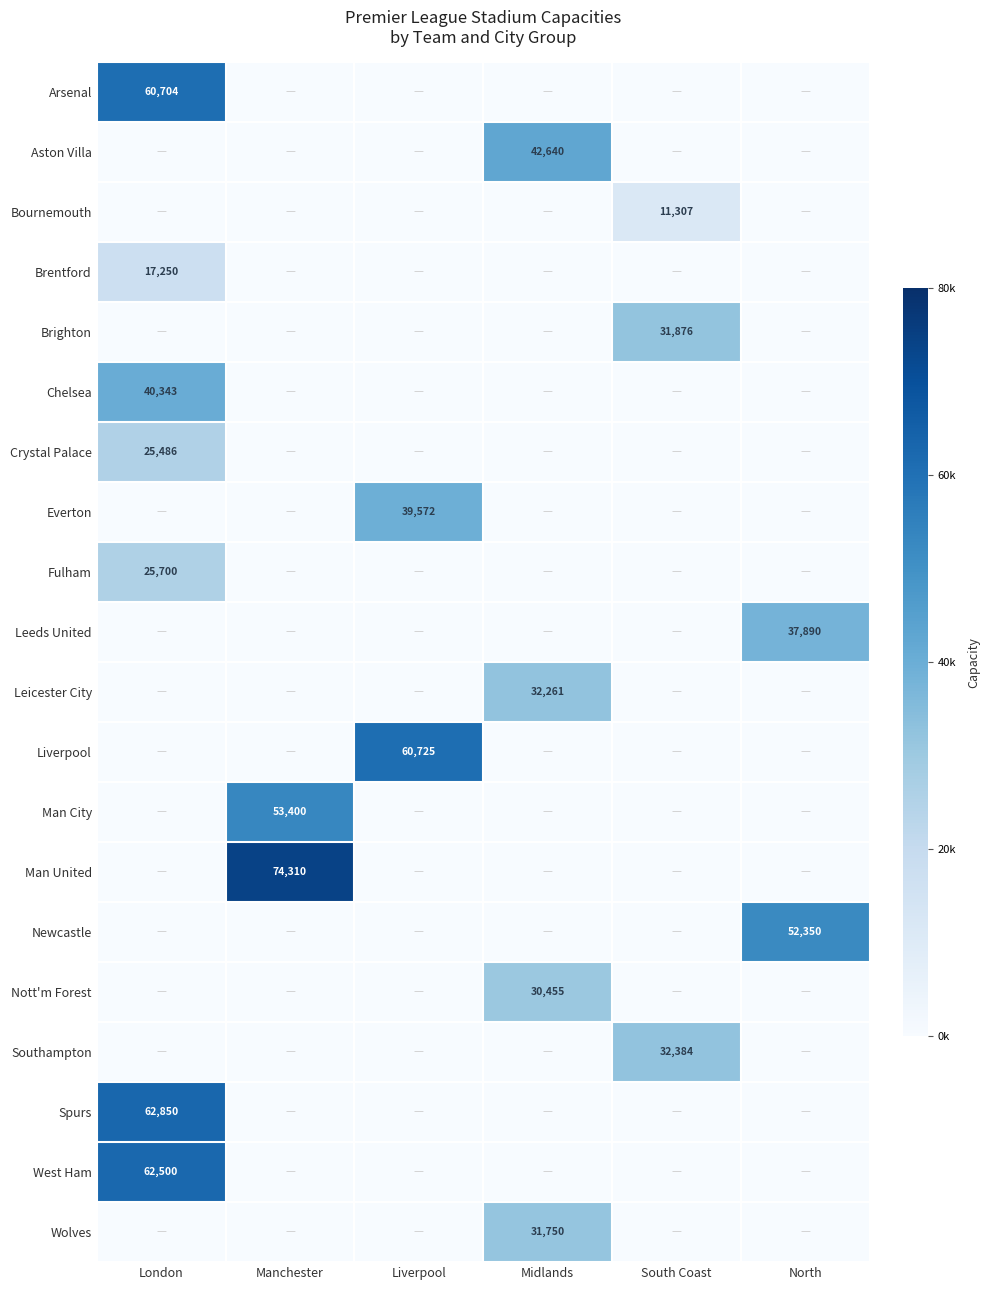

At which category is the sum across all series the highest?

London